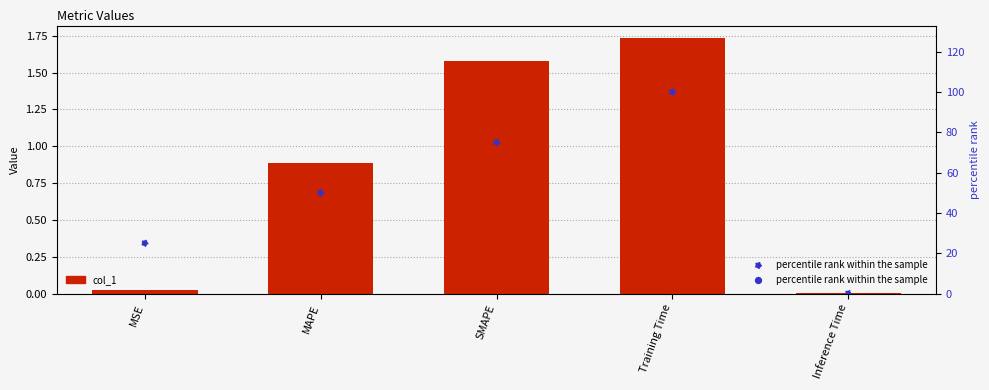

What are all the series names shown in the legend?

col_1, percentile rank within the sample